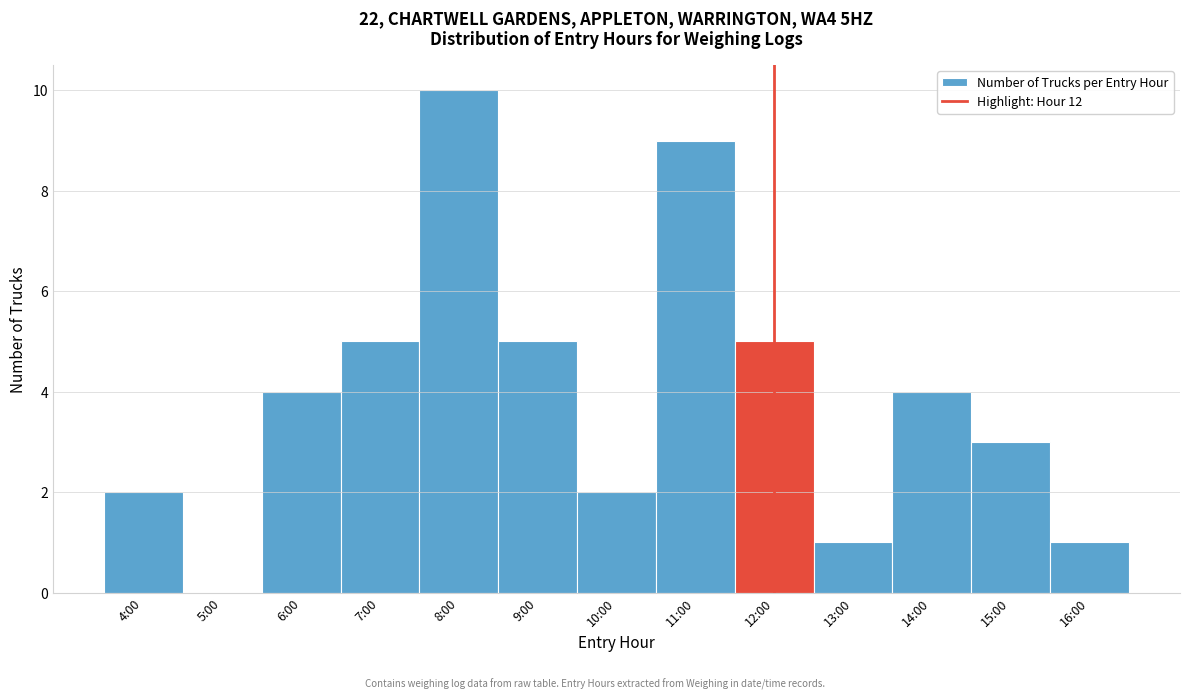

Reading left to right, what are all the values shown in this chart?

4:00=2	5:00=0	6:00=4	7:00=5	8:00=10	9:00=5	10:00=2	11:00=9	12:00=5	13:00=1	14:00=4	15:00=3	16:00=1